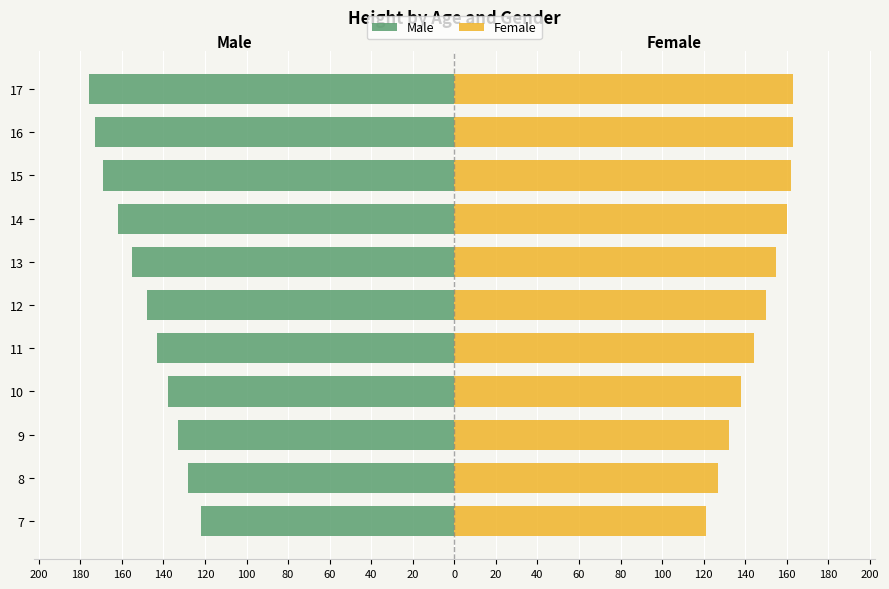

Reading left to right, extract all data points from this chart.

Male: -122	-128	-133	-138	-143	-148	-155	-162	-169	-173	-176
Female: 121	127	132	138	144	150	155	160	162	163	163